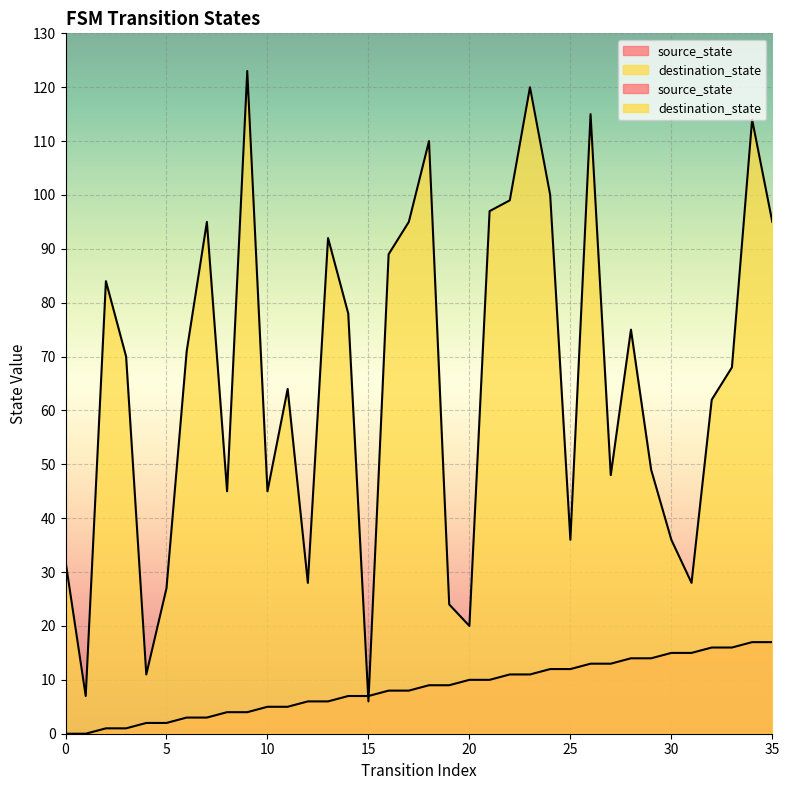

At 13, list the series in order from smallest to largest.

source_state, destination_state